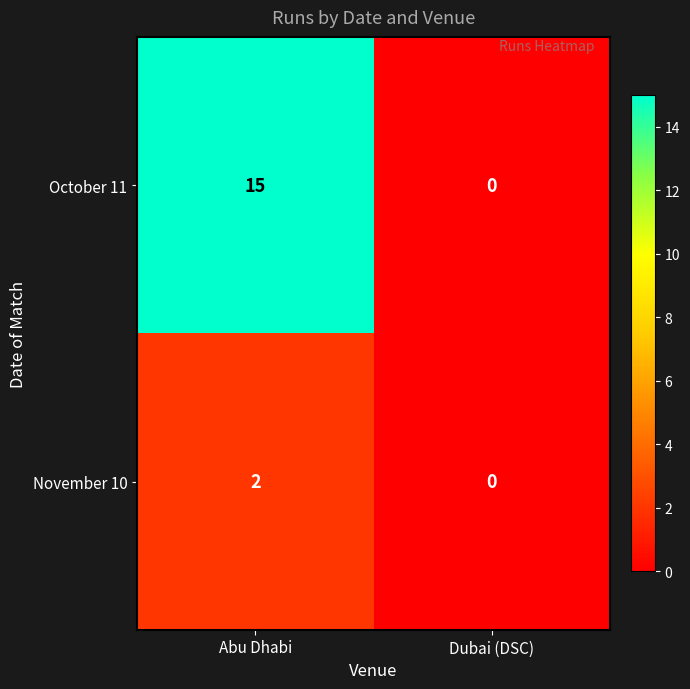

Which series has the largest range (max minus min)?

October 11